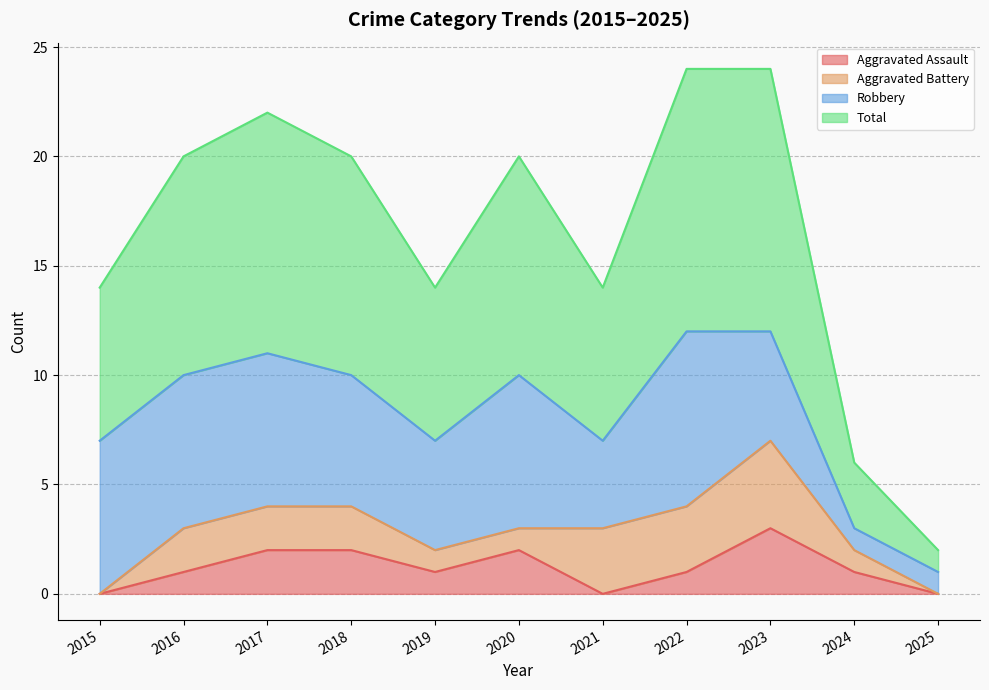

At which category is the sum across all series the highest?

2023